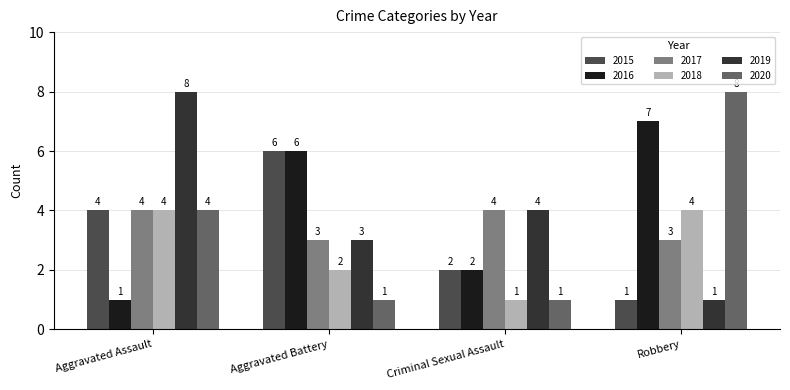

Reading right to left, extract all data points from this chart.

2015: 1	2	6	4
2016: 7	2	6	1
2017: 3	4	3	4
2018: 4	1	2	4
2019: 1	4	3	8
2020: 8	1	1	4